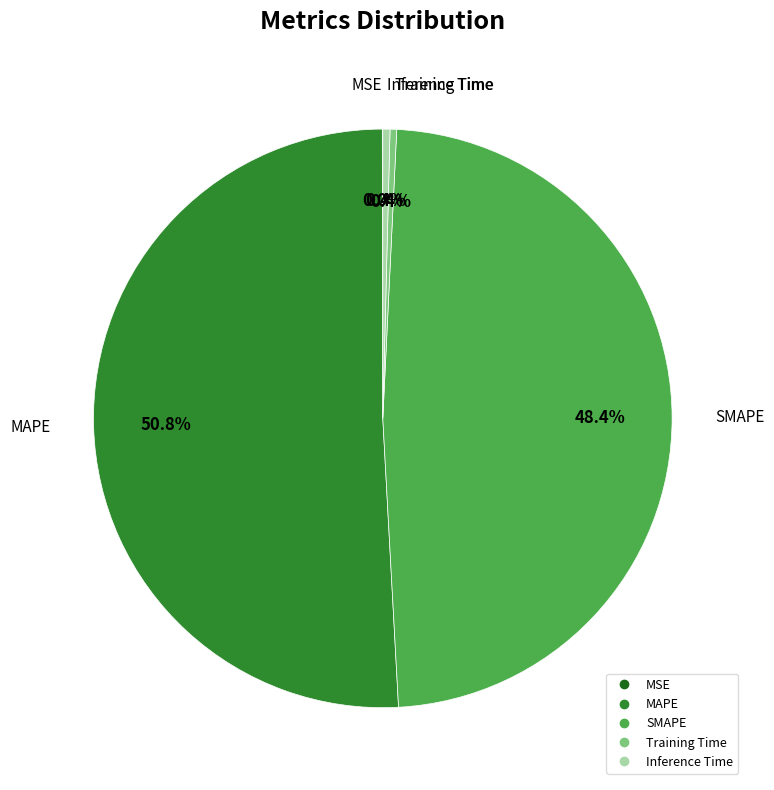

What portion of the pie excludes SMAPE?

51.6%